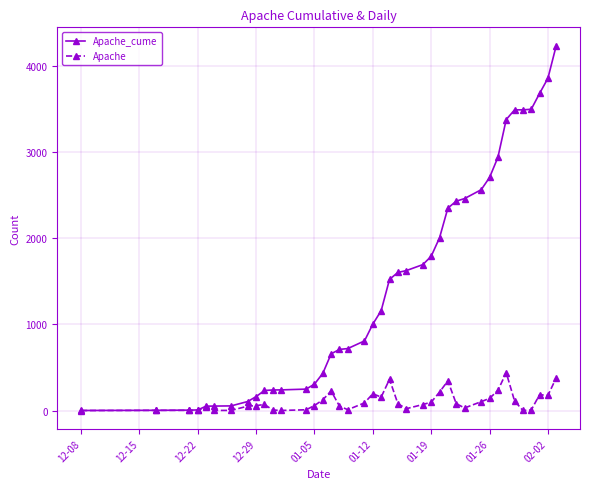

How many values in the Apache series are below 71?

20